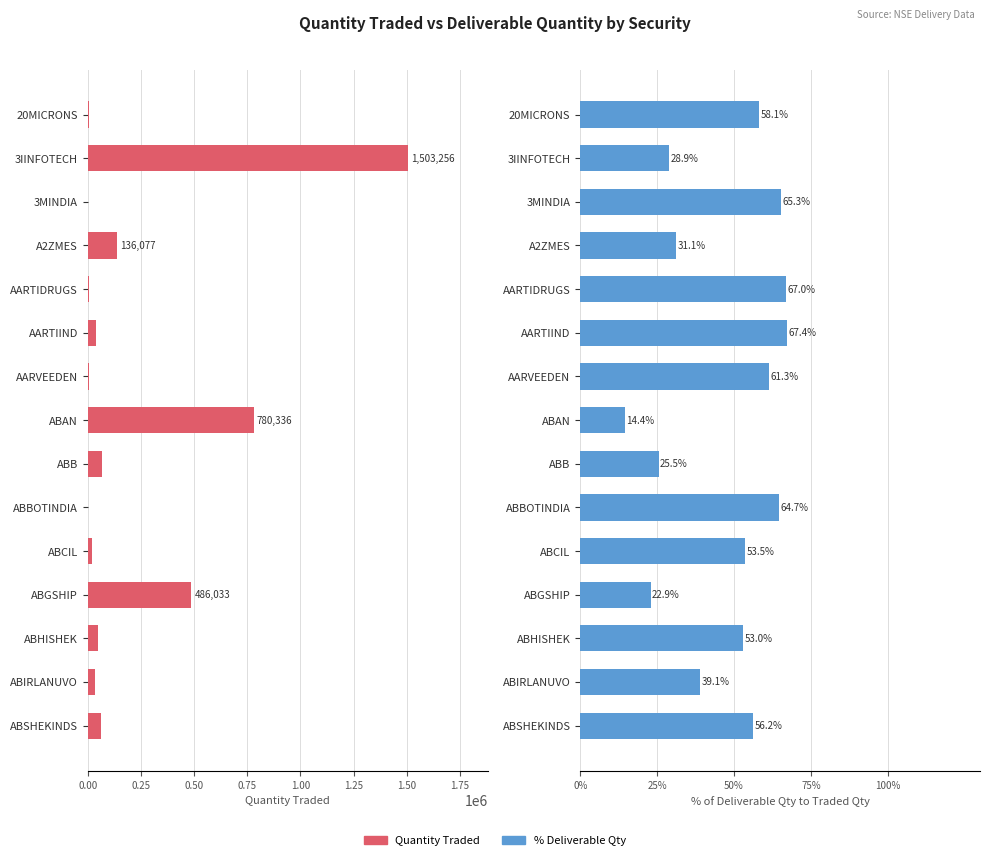

What is the smallest value displayed?

14.4